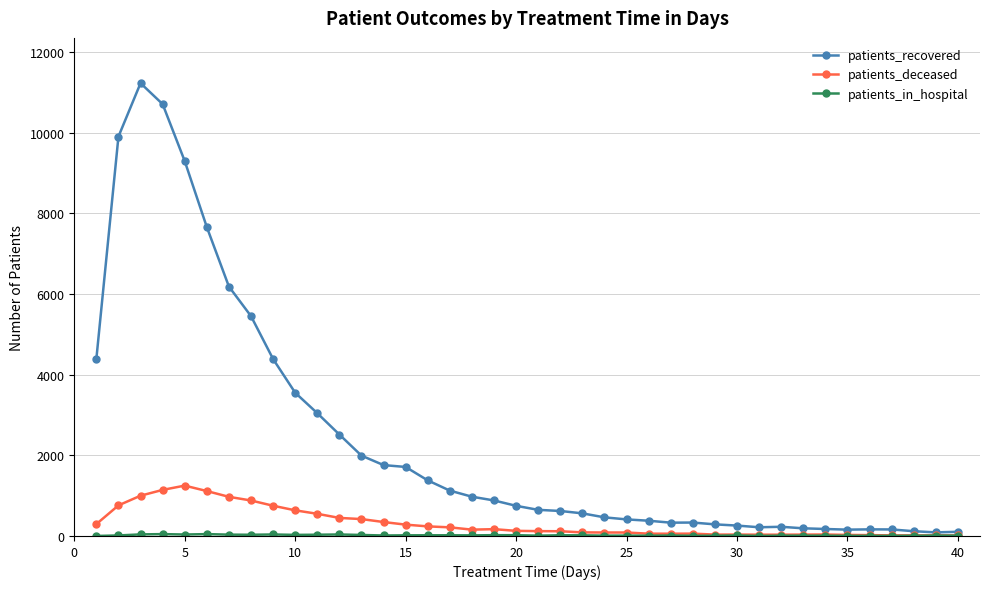

Which series has the largest total across all categories?

patients_recovered